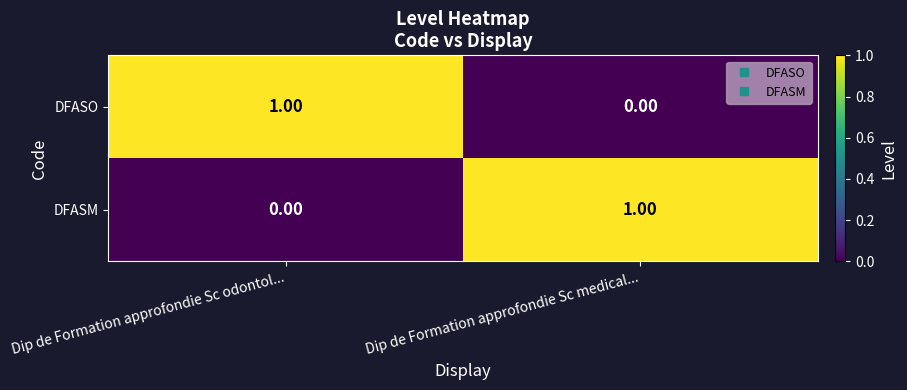

At how many categories does at least one series exceed 0?

2